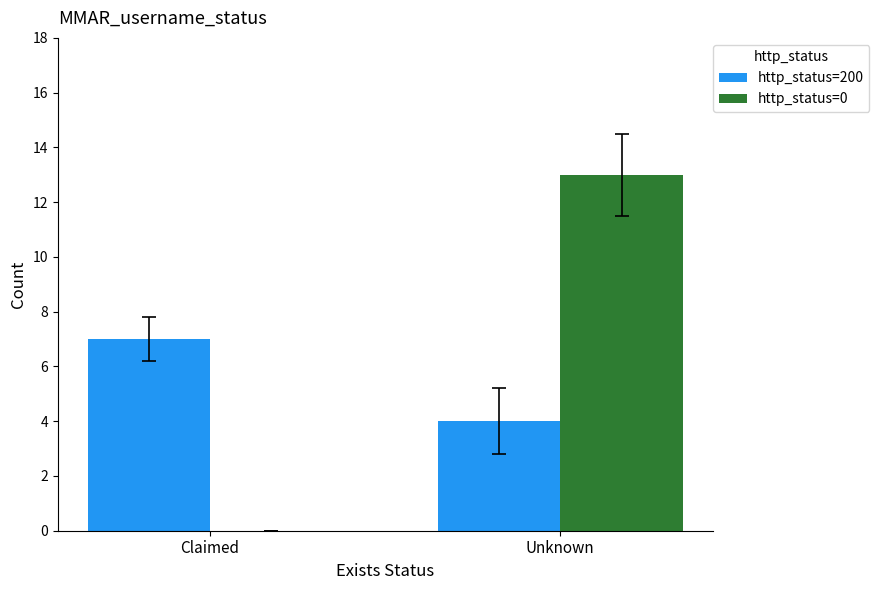

What is the total value across all series at Claimed?

7